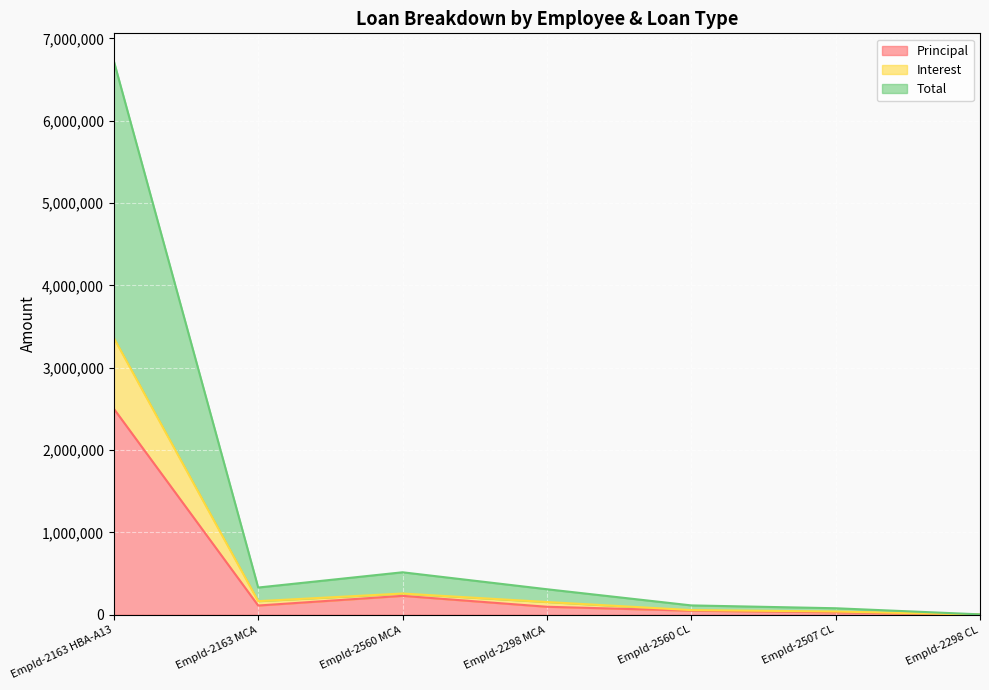

Between EmpId-2560 MCA and EmpId-2163 HBA-A13, which is larger?

EmpId-2163 HBA-A13